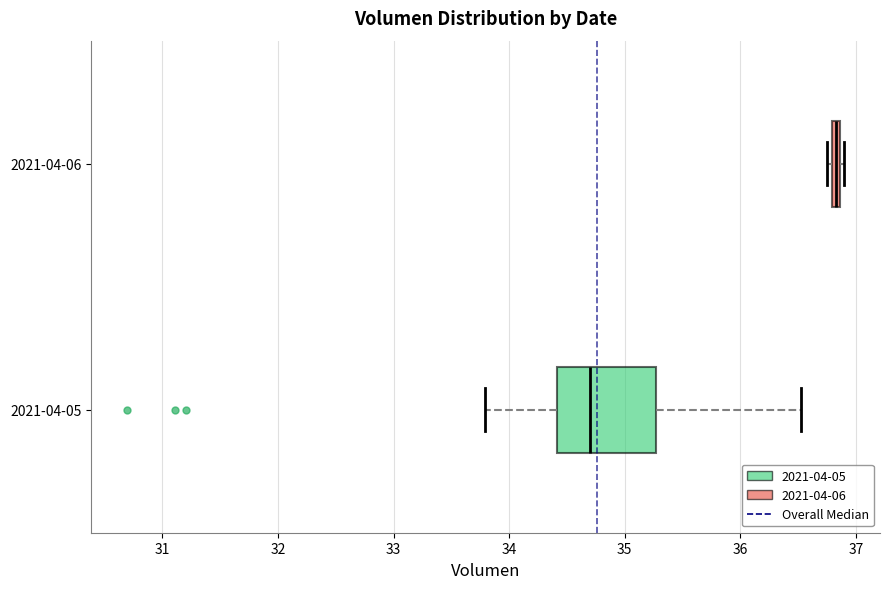

Which box has the furthest to the right median line?

2021-04-06